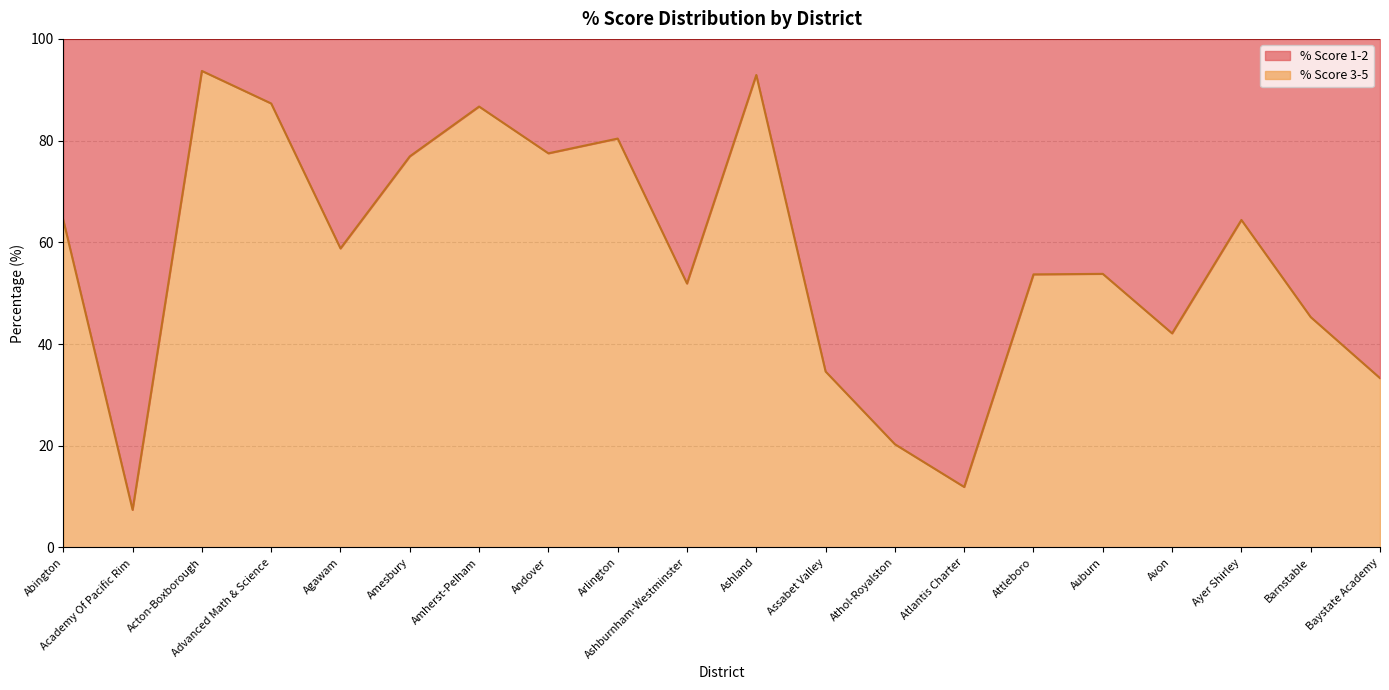

What position from the left is Barnstable?

19